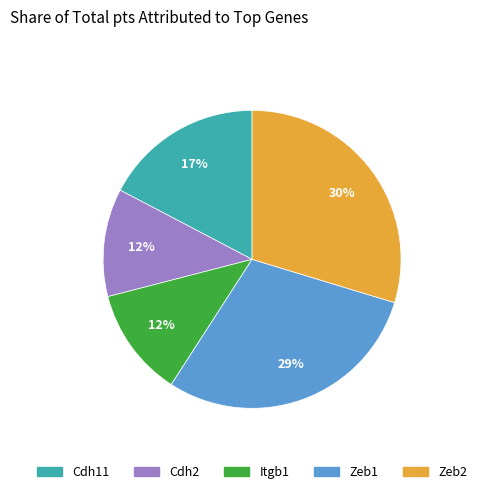

True or false: Cdh11 accounts for 17% of the total.

True